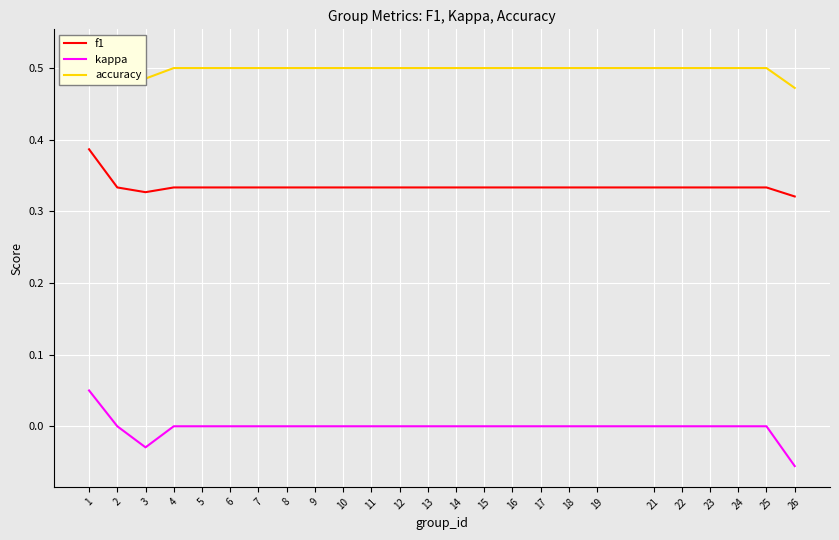

True or false: f1 and kappa intersect in this chart.

False